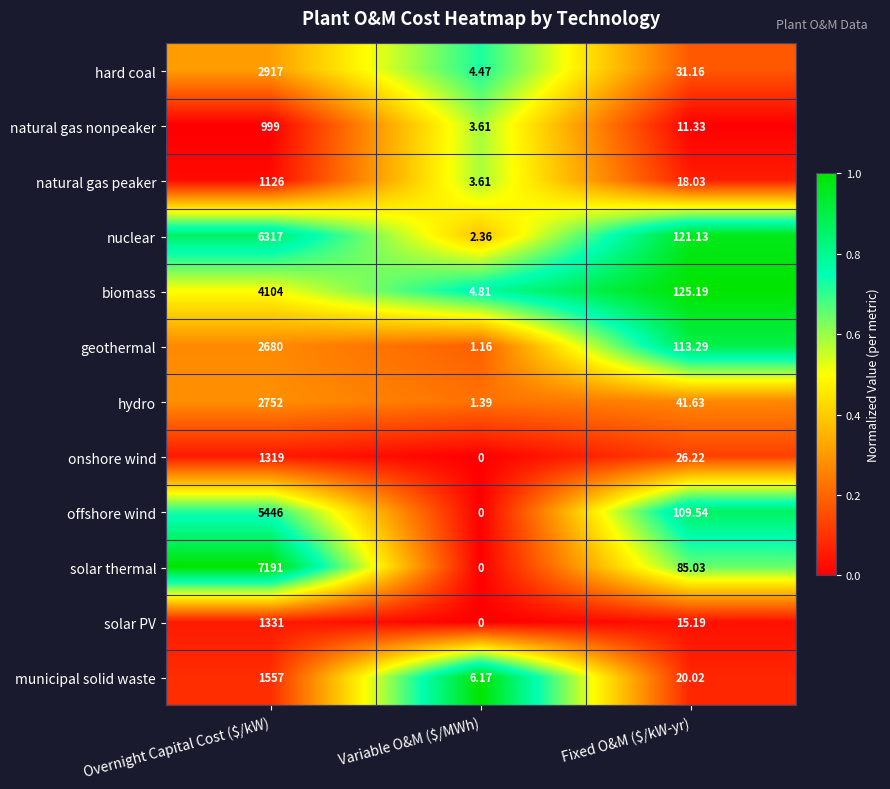

Which category has the lowest value in the solar thermal series?

Variable O&M ($/MWh)